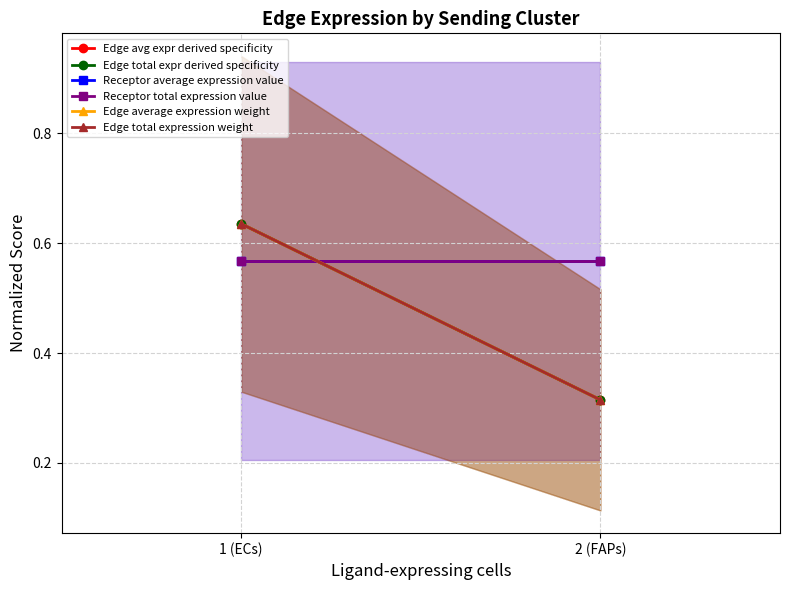

Reading left to right, list all the values displayed in this chart.

Edge avg expr derived specificity: 1 (ECs)=0.6	2 (FAPs)=0.3
Edge total expr derived specificity: 1 (ECs)=0.6	2 (FAPs)=0.3
Receptor average expression value: 1 (ECs)=0.6	2 (FAPs)=0.6
Receptor total expression value: 1 (ECs)=0.6	2 (FAPs)=0.6
Edge average expression weight: 1 (ECs)=0.6	2 (FAPs)=0.3
Edge total expression weight: 1 (ECs)=0.6	2 (FAPs)=0.3